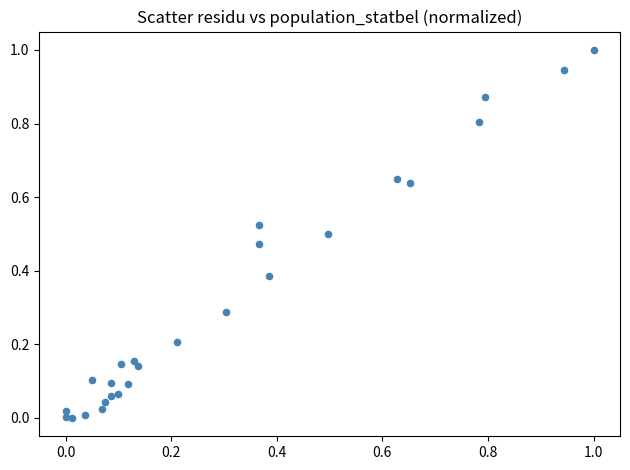

What is the range of X values (max minus min)?

1.0